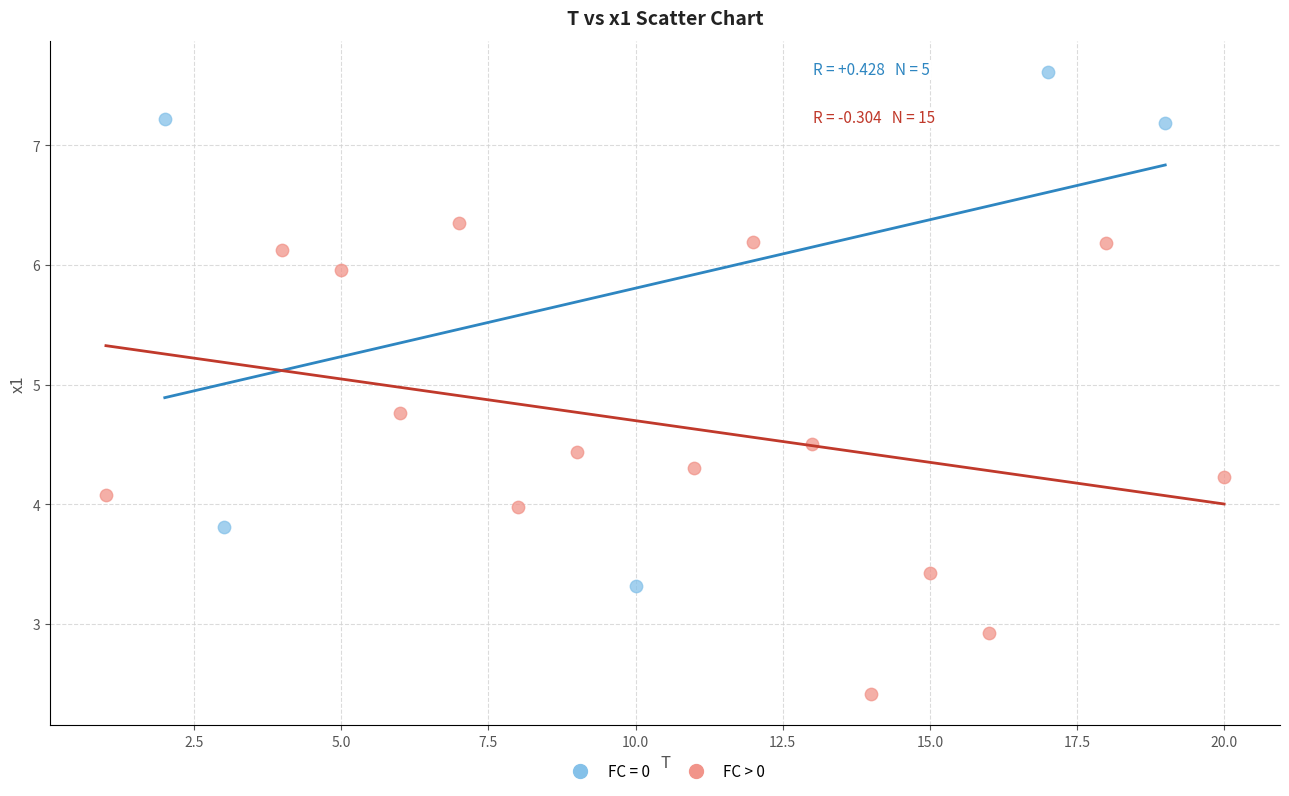

Which series reaches the maximum Y coordinate?

FC = 0